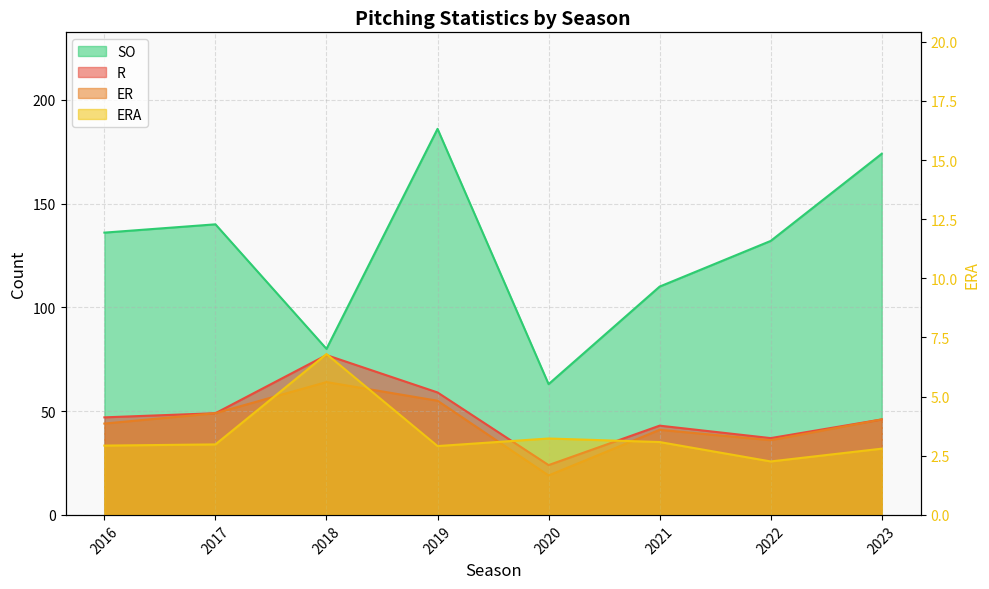

Is the value of SO at 2022 greater than the value of R at 2023?

Yes